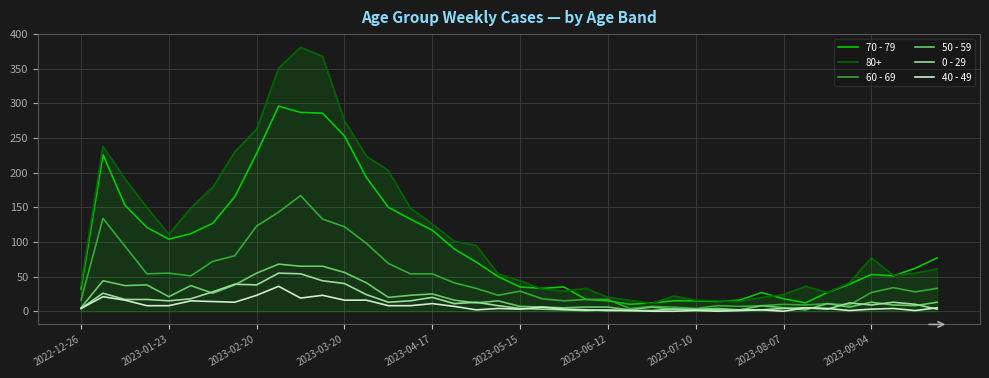

True or false: 40 - 49 and 70 - 79 cross at least once.

False